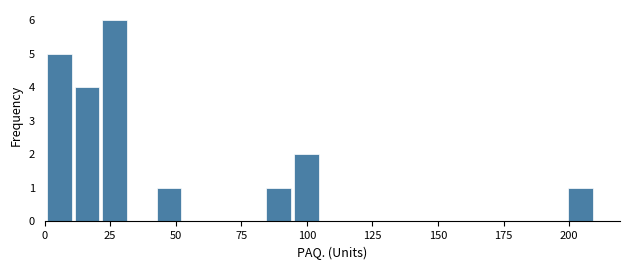

Read against the x-axis, roughly where is the centre of the tallest bar?

25